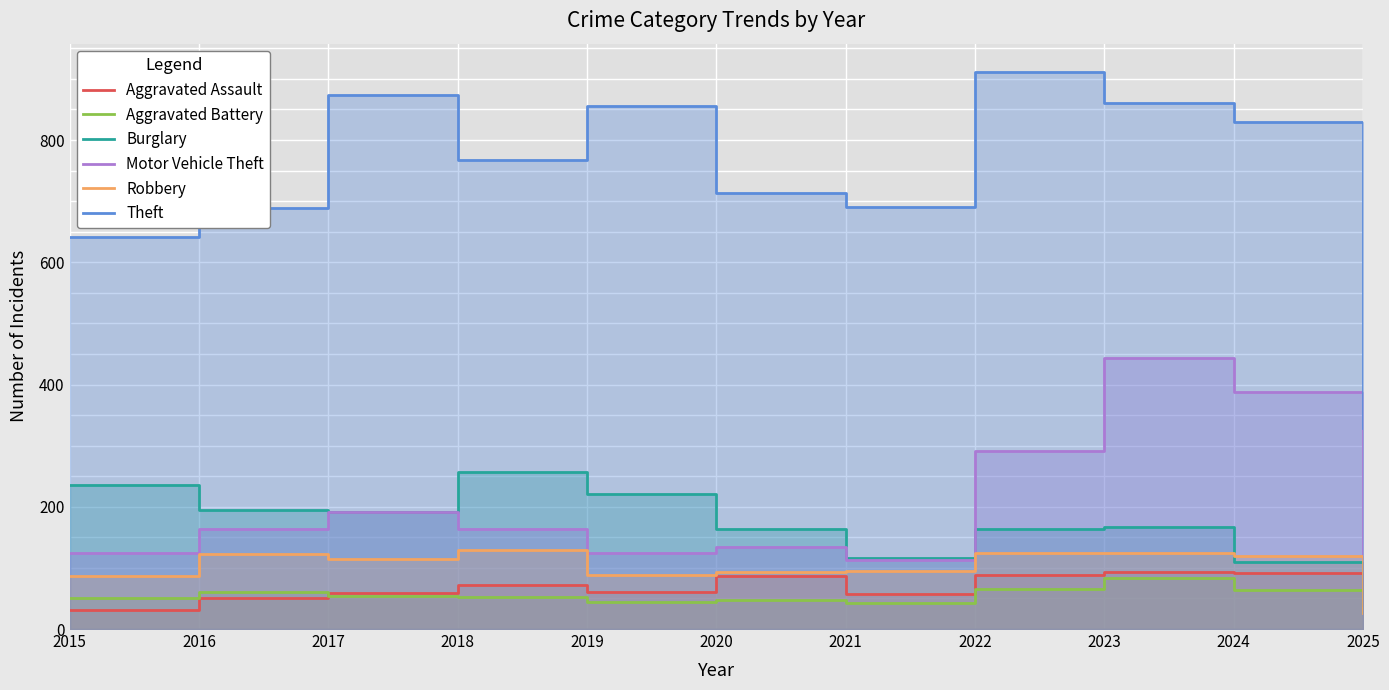

True or false: Burglary and Aggravated Assault intersect in this chart.

False